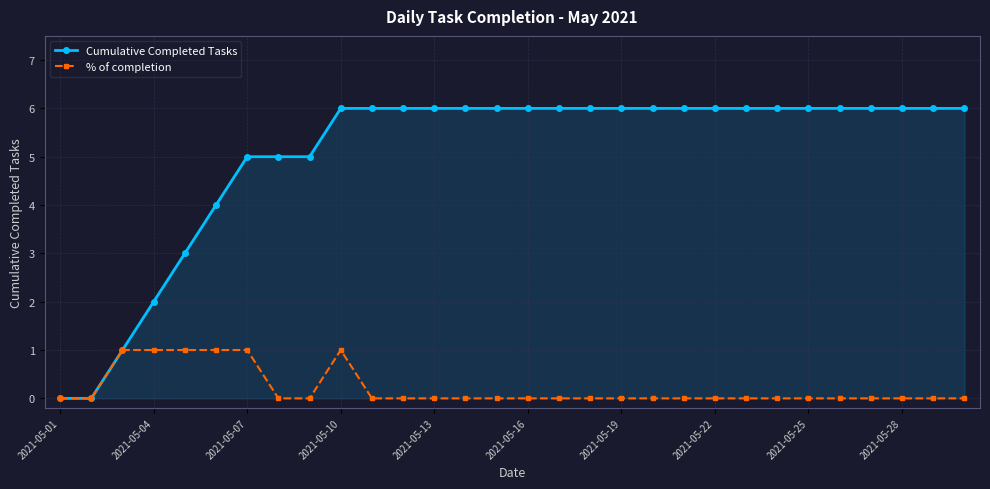

List the series in order of their overall mean, highest first.

Cumulative Completed Tasks, % of completion